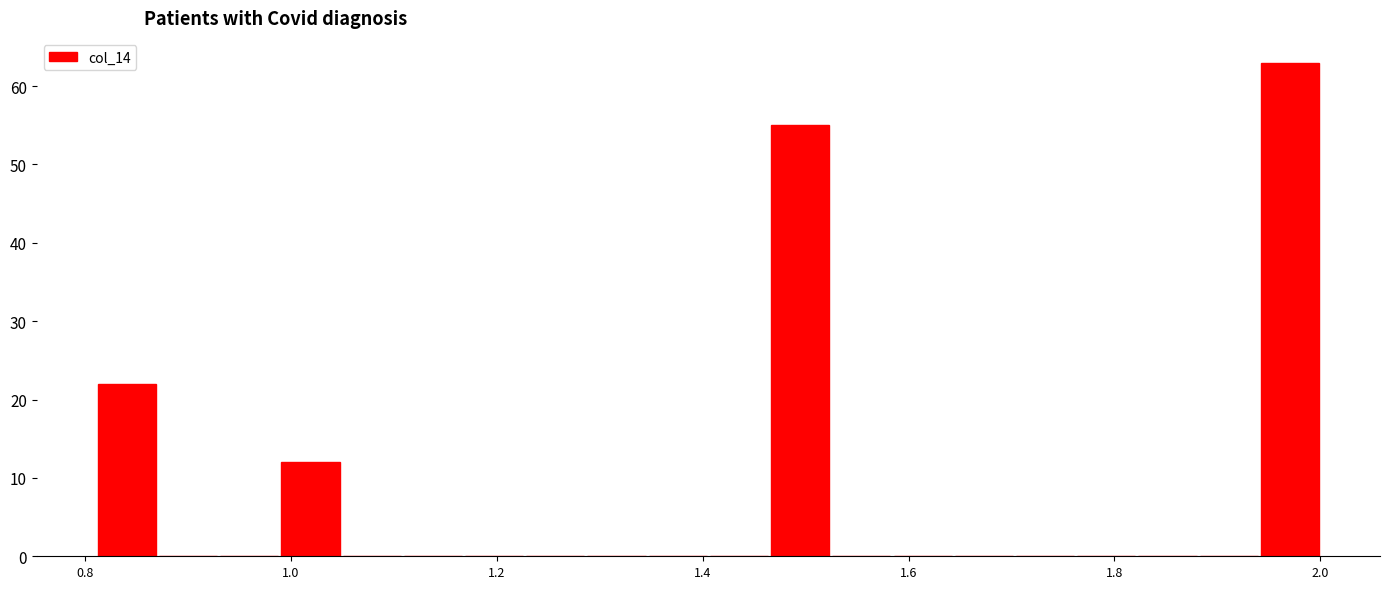

Read against the x-axis, roughly where is the centre of the tallest bar?

1.98